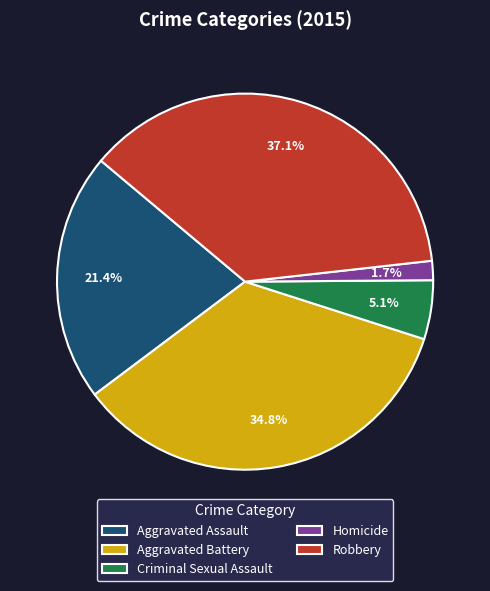

Which slice is the largest?

Robbery